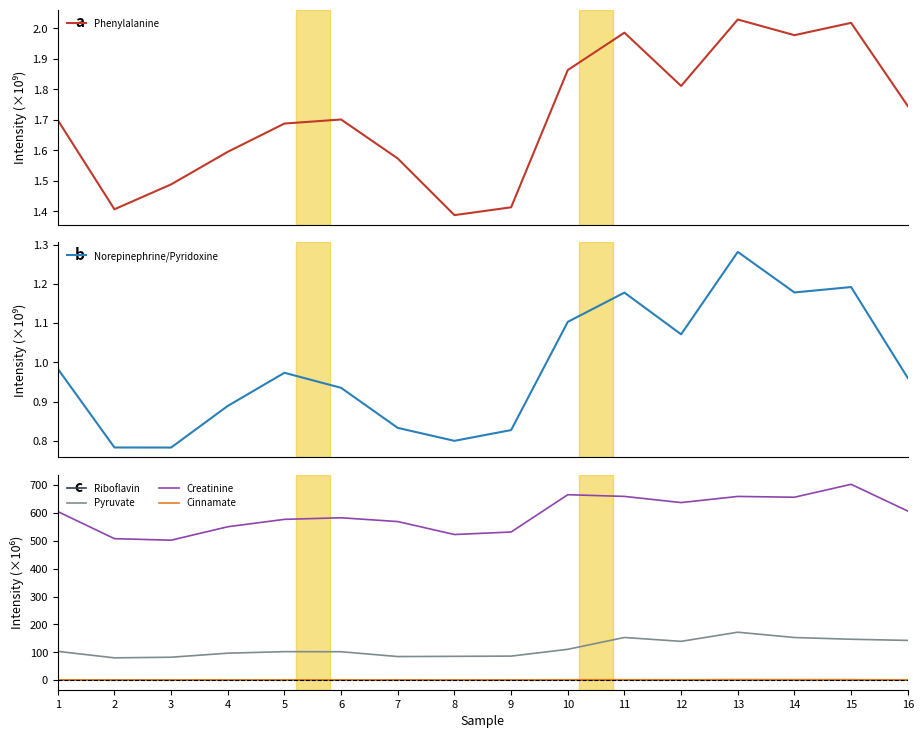

Which series changed the most between 6 and 12?

Creatinine